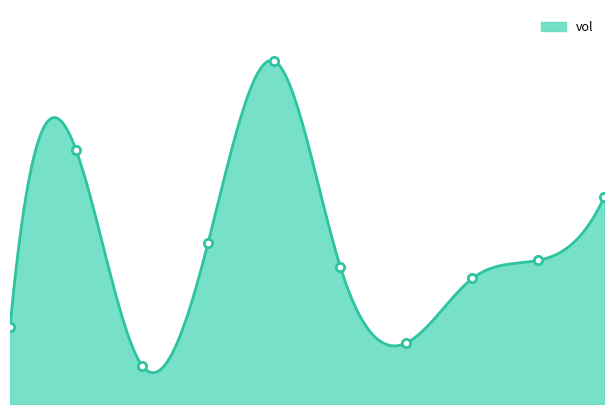

Reading left to right, list all the values displayed in this chart.

69000	228000	34500	144900	307900	123300	54800	112700	129000	186100